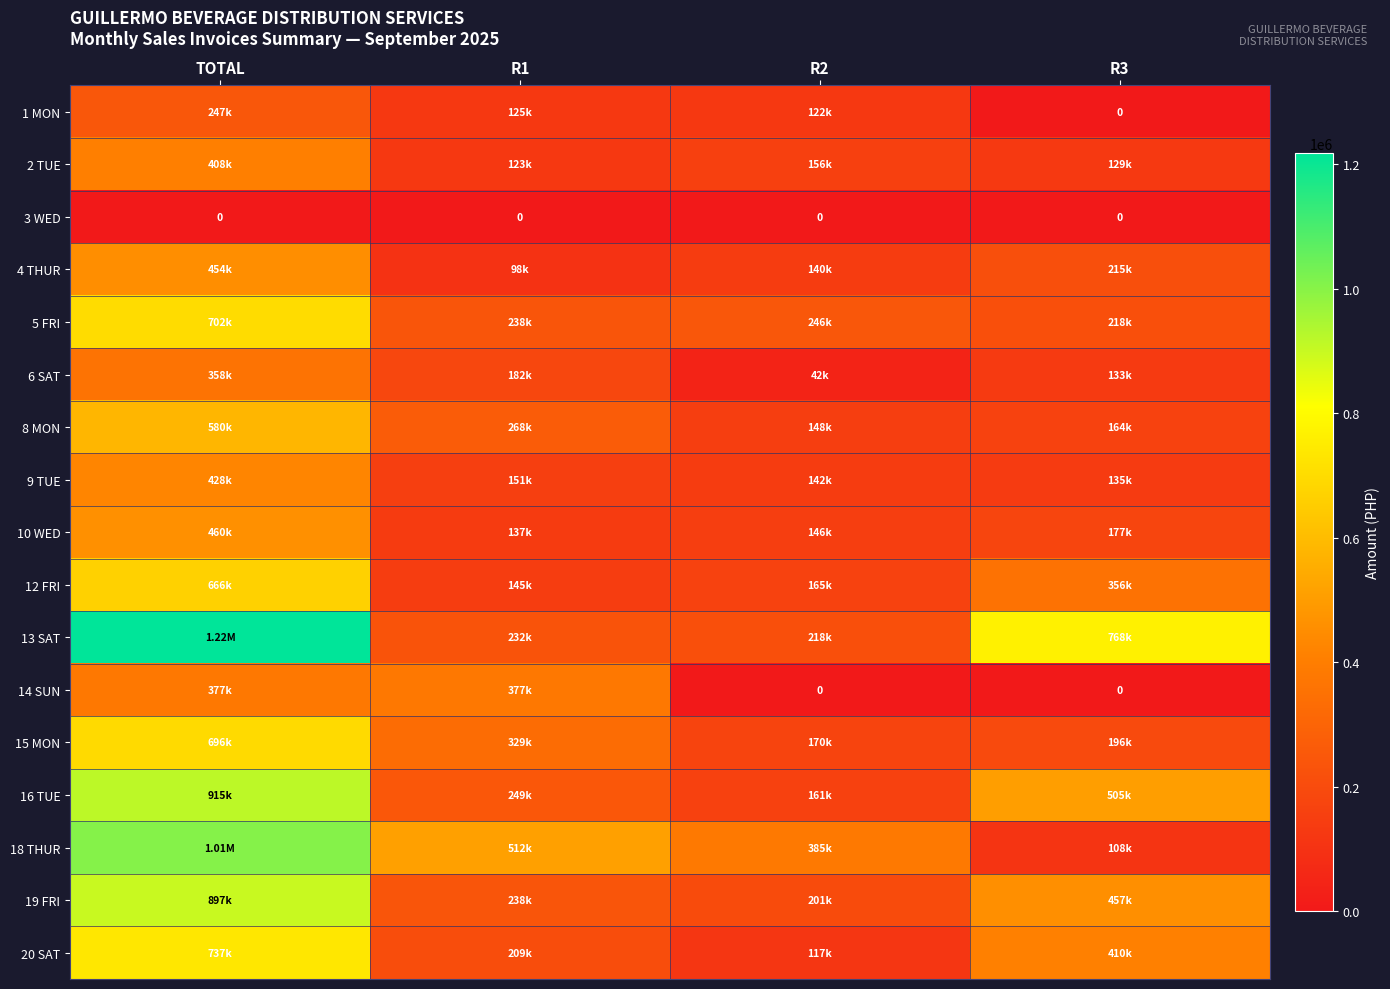

Rank the categories by 1 MON value from lowest to highest.

R3, R2, R1, TOTAL